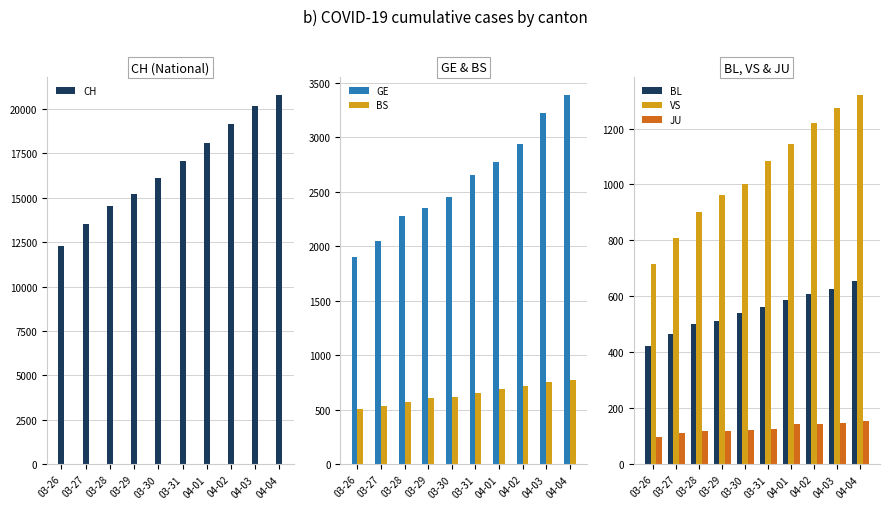

Rank the categories by BL value from lowest to highest.

03-26, 03-27, 03-28, 03-29, 03-30, 03-31, 04-01, 04-02, 04-03, 04-04